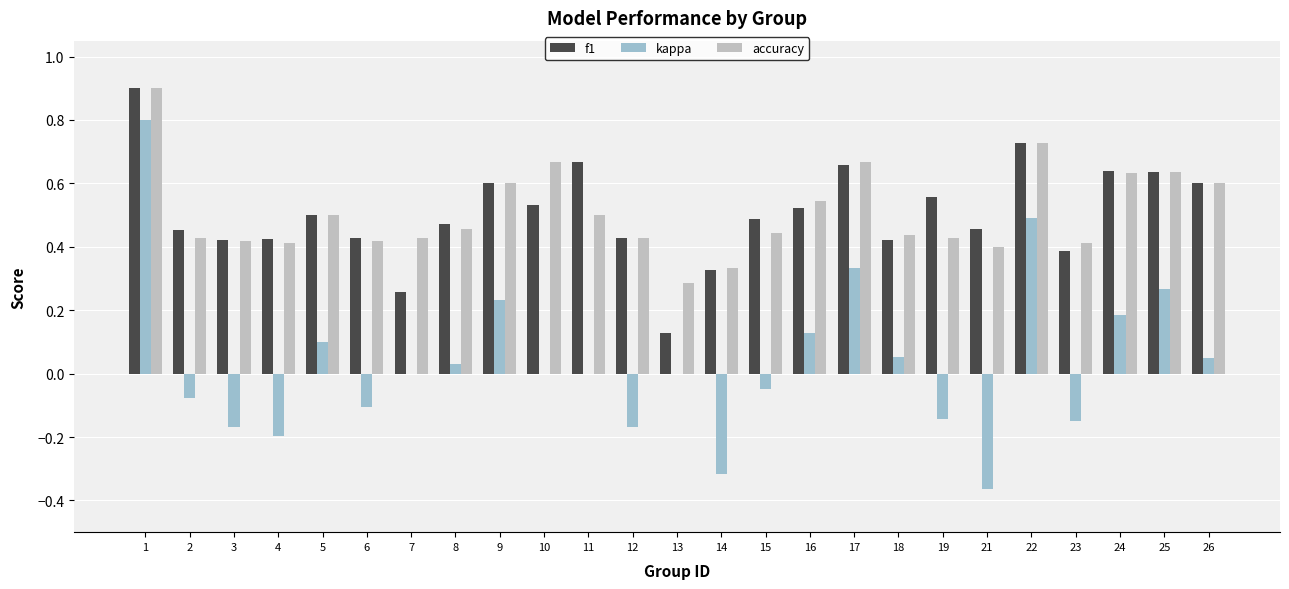

At which label is kappa closest to 0?

7